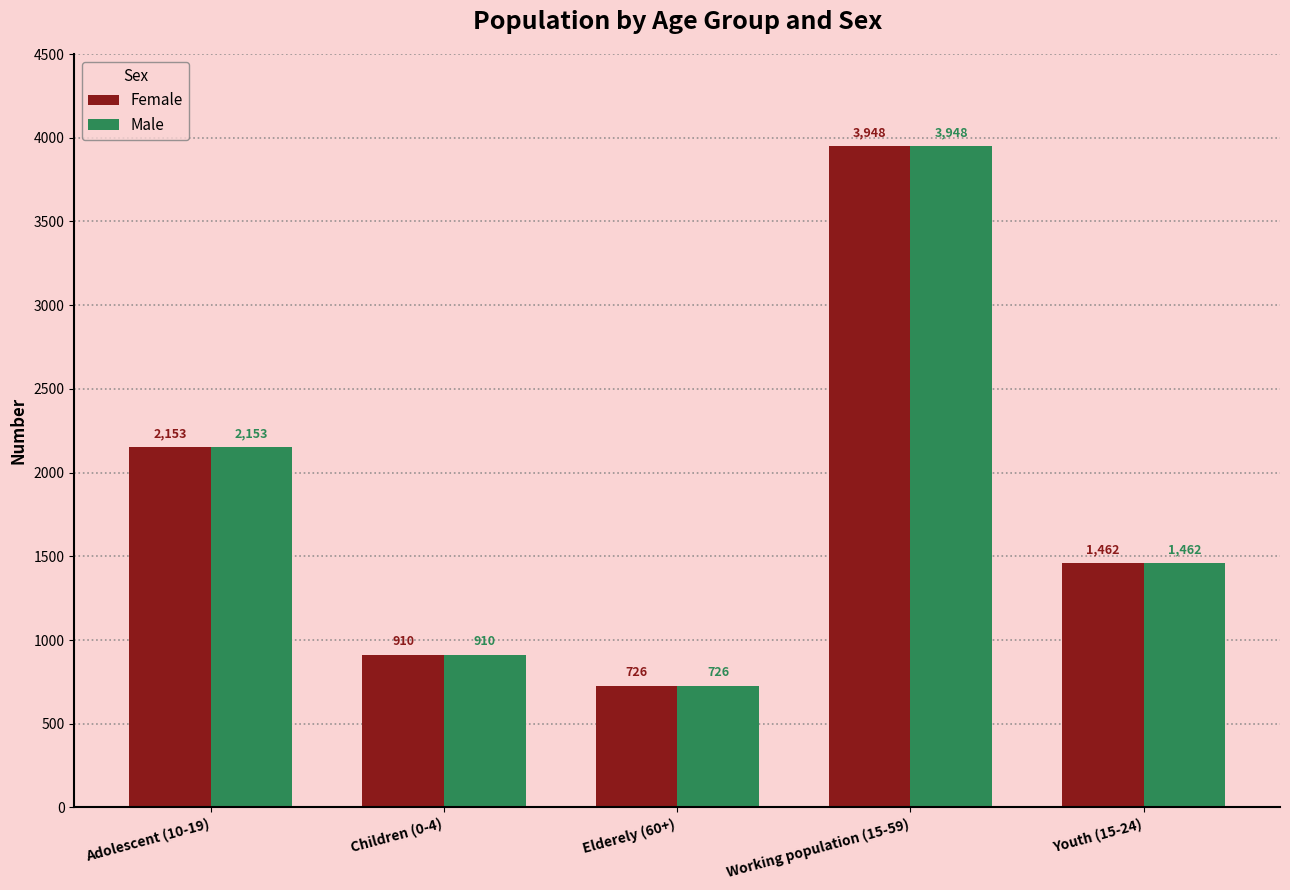

Reading right to left, what are all the values shown in this chart?

Female: Youth (15-24)=1462	Working population (15-59)=3948	Elderely (60+)=726	Children (0-4)=910	Adolescent (10-19)=2153
Male: Youth (15-24)=1462	Working population (15-59)=3948	Elderely (60+)=726	Children (0-4)=910	Adolescent (10-19)=2153